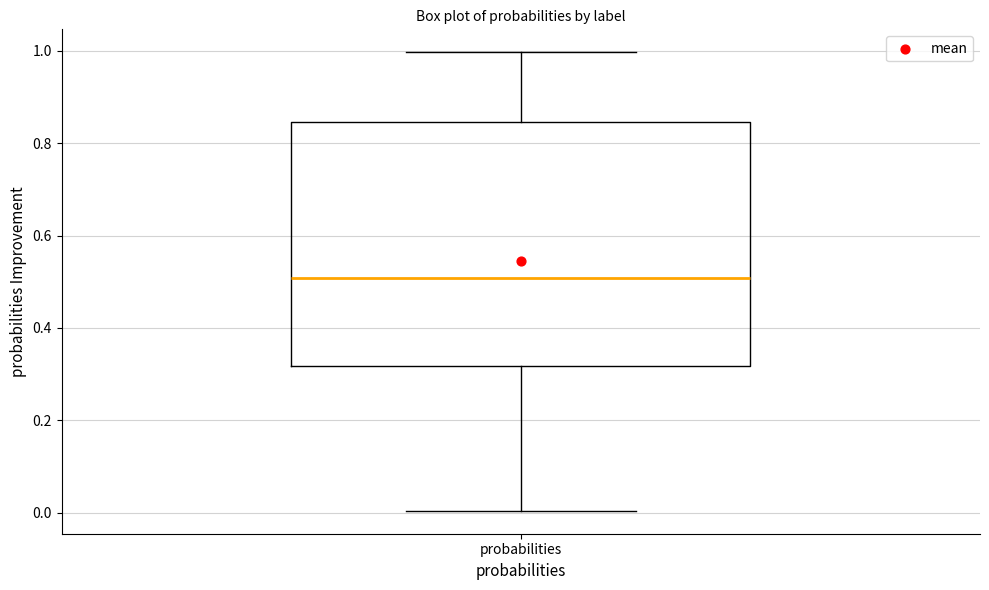

Read this box plot against the y-axis: the position of the median line, the range covered by the box, and the ends of both whiskers. The values are not printed on the chart, so give them approximately, as read against the axis.

median 0.50, box 0.32 to 0.84, whiskers 0.00 to 1.00